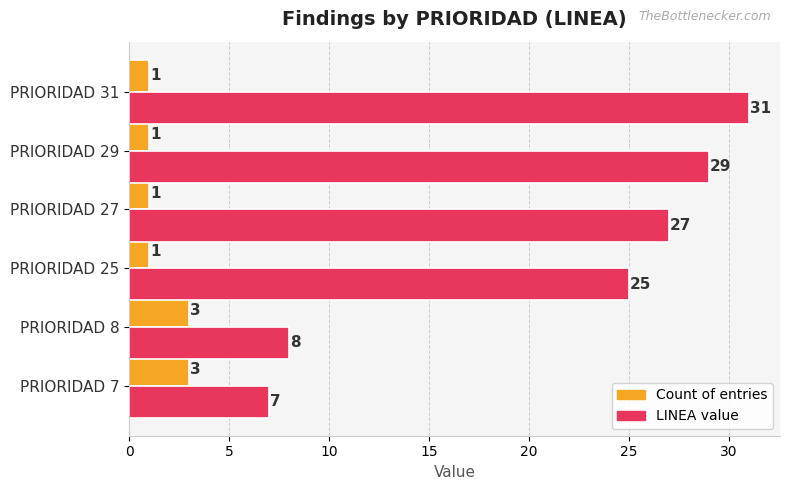

Rank the series by their average value, from highest to lowest.

LINEA value, Count of entries